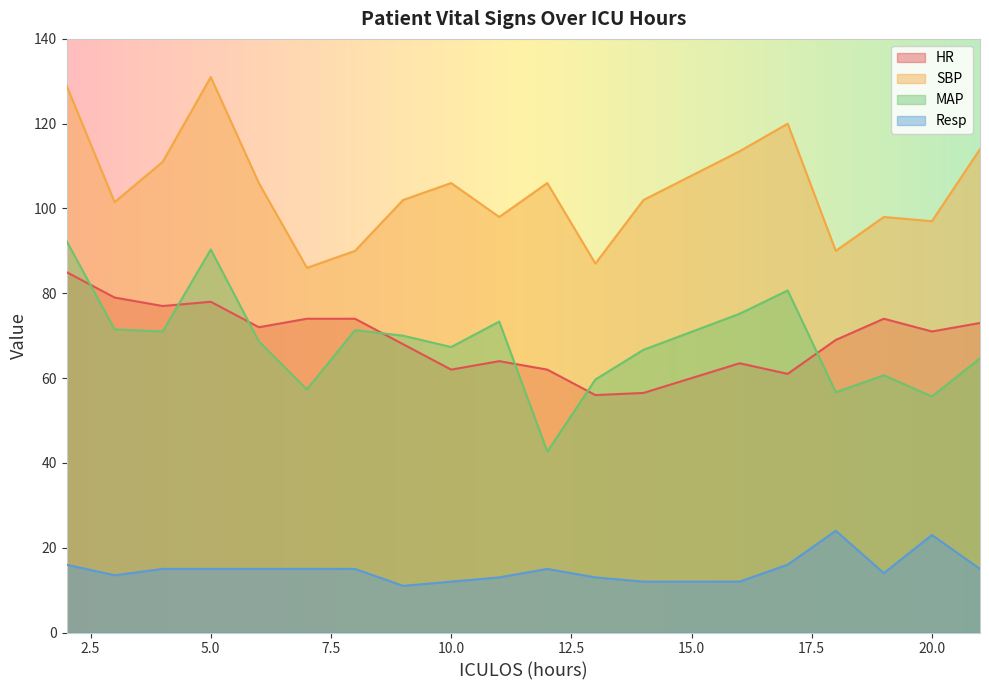

At which category is the sum across all series the highest?

2